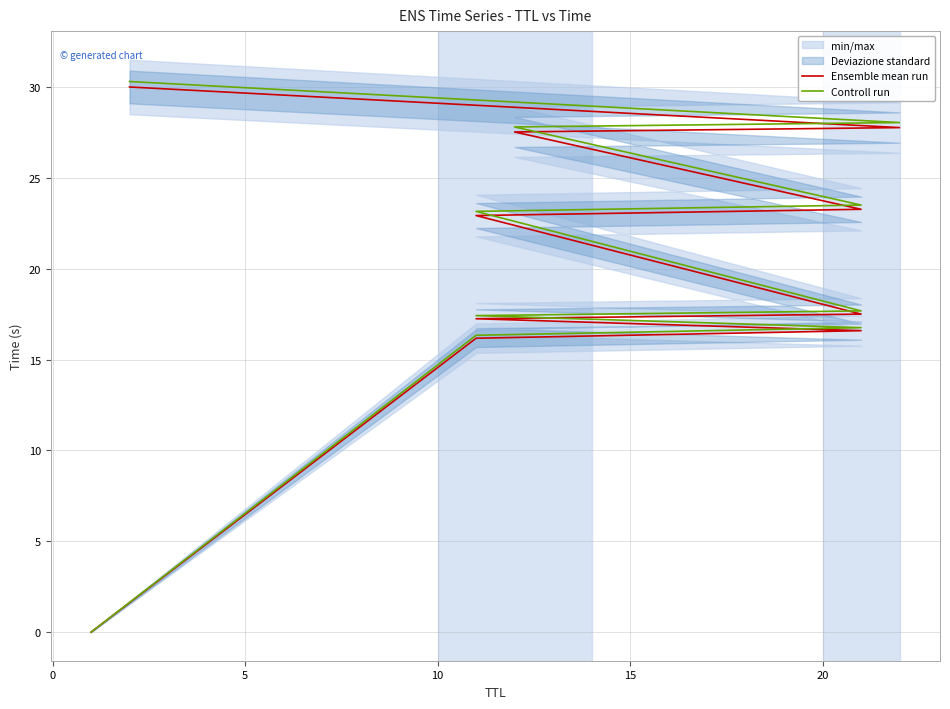

Reading right to left, transcribe all the data shown in this chart.

Ensemble mean run: 30.0	27.8	27.5	23.3	22.9	17.5	17.2	16.6	16.2	0.0
Controll run: 30.3	28.0	27.8	23.5	23.2	17.7	17.4	16.8	16.3	0.0